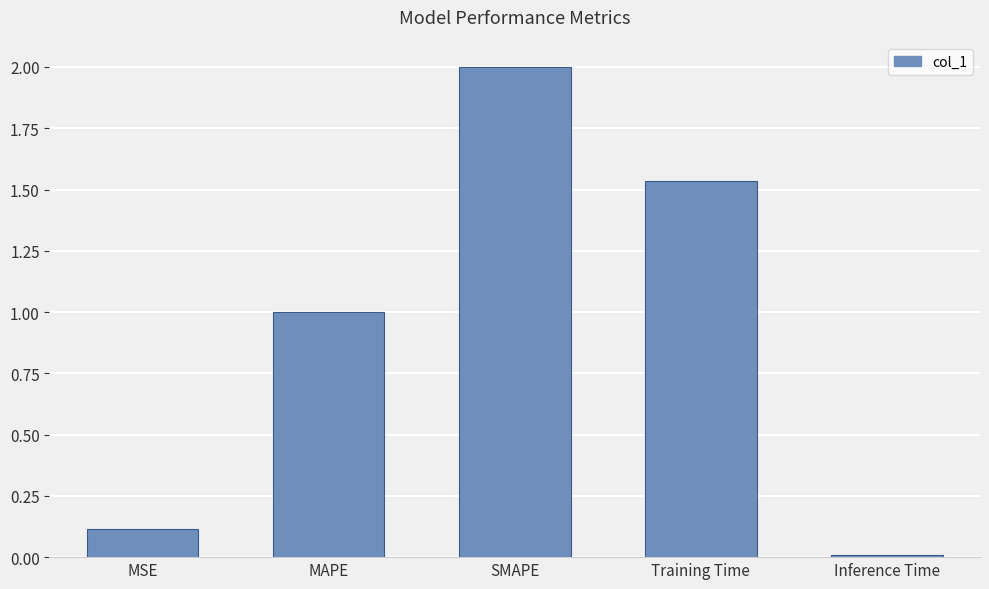

What is the value of the 3rd bar from the left?

2.0